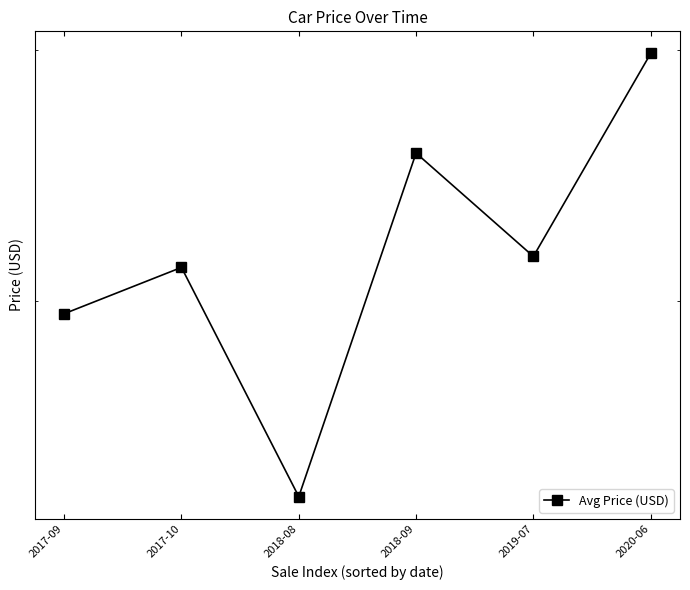

Reading left to right, what are all the values shown in this chart?

59524.1	61242.5	53193.9	65702.5	61657.7	69851.2